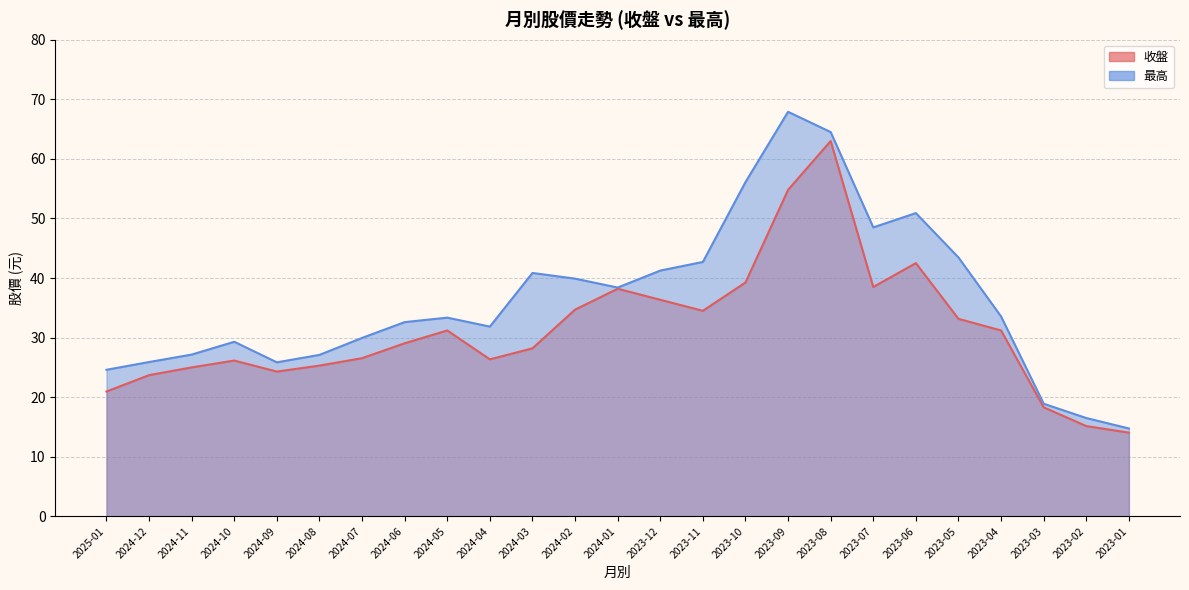

Count the number of categories in the chart.

25